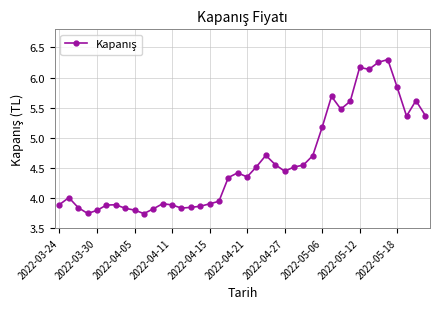

What is the sum of all values?

183.4